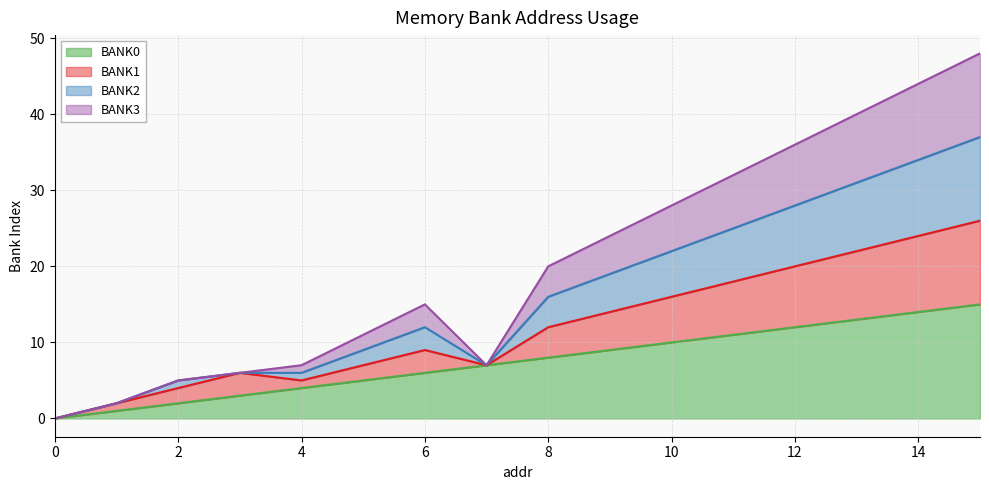

The BANK2 series shows 10 at 12. True or false?

False